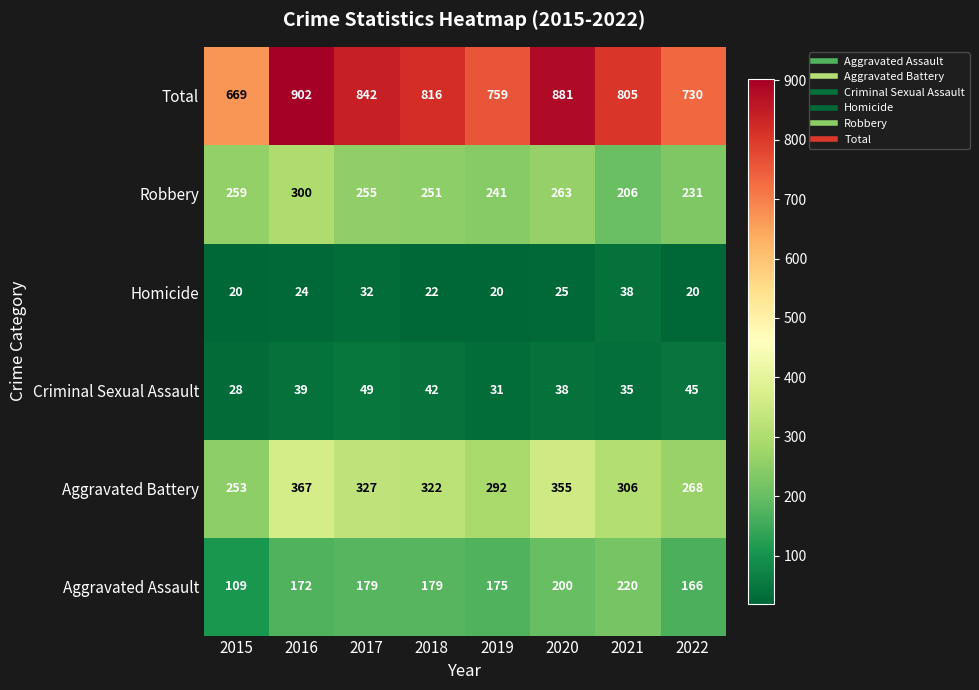

Where is Homicide nearest to the value 29?

2017